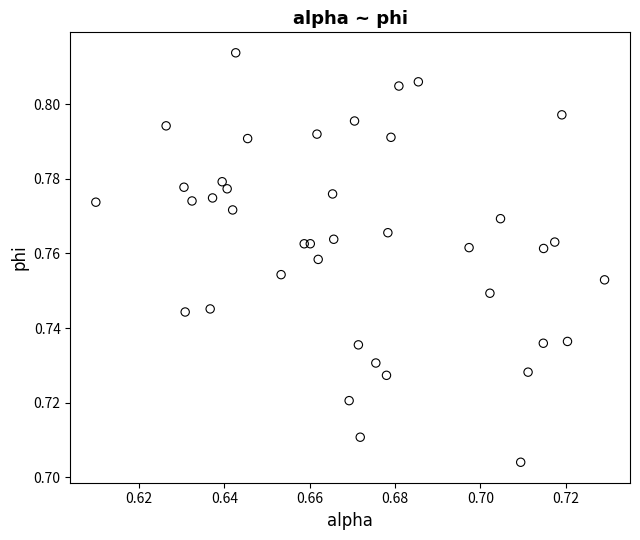

How many points are shown in the scatter plot?

40